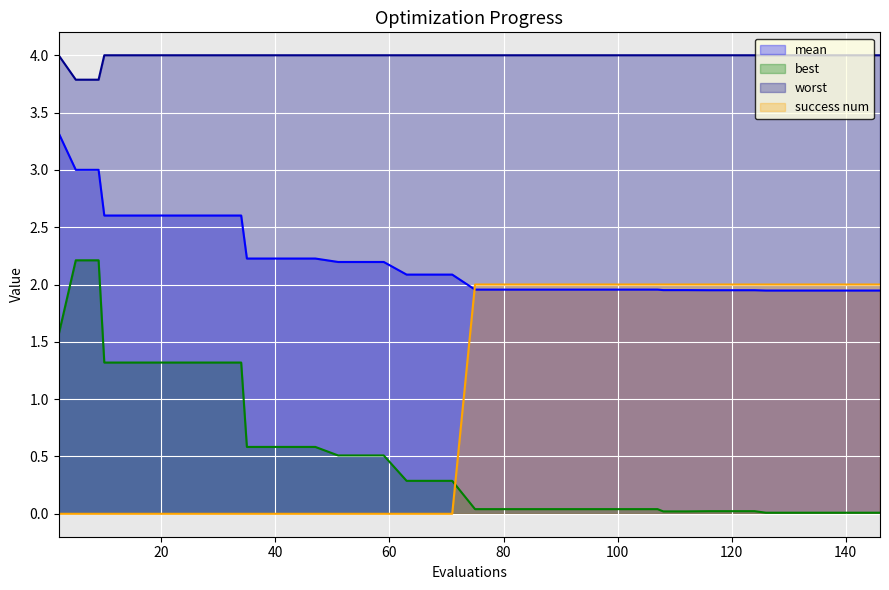

What is the average value of the mean series?

2.2